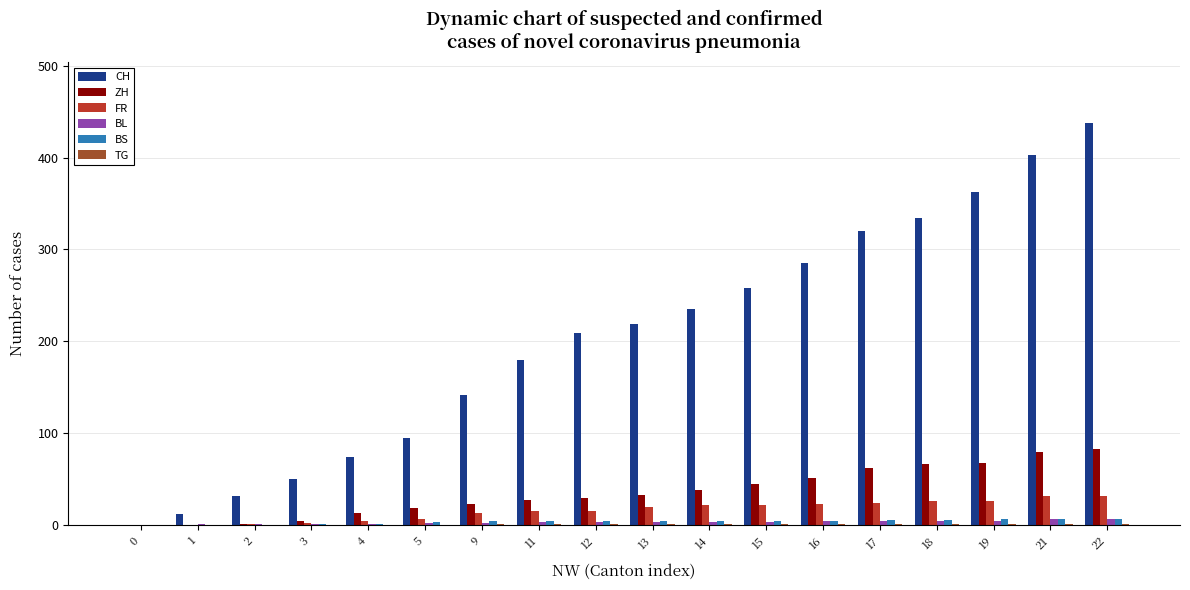

How many groups of bars are there?

18